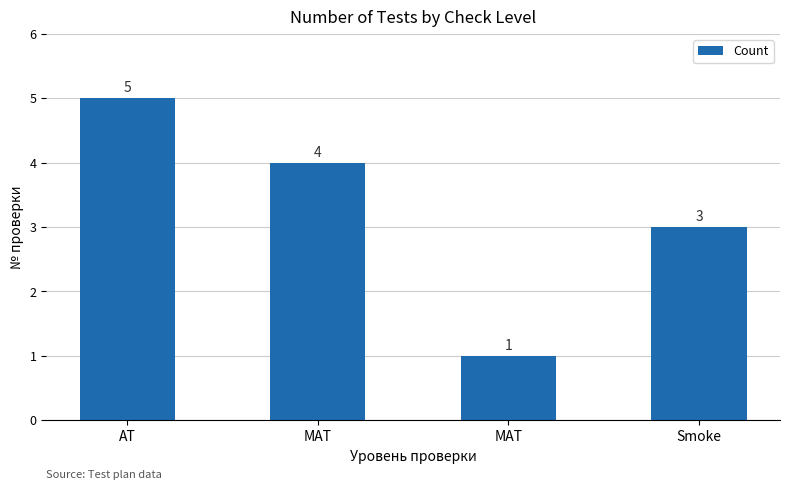

How many bars are there in total?

4